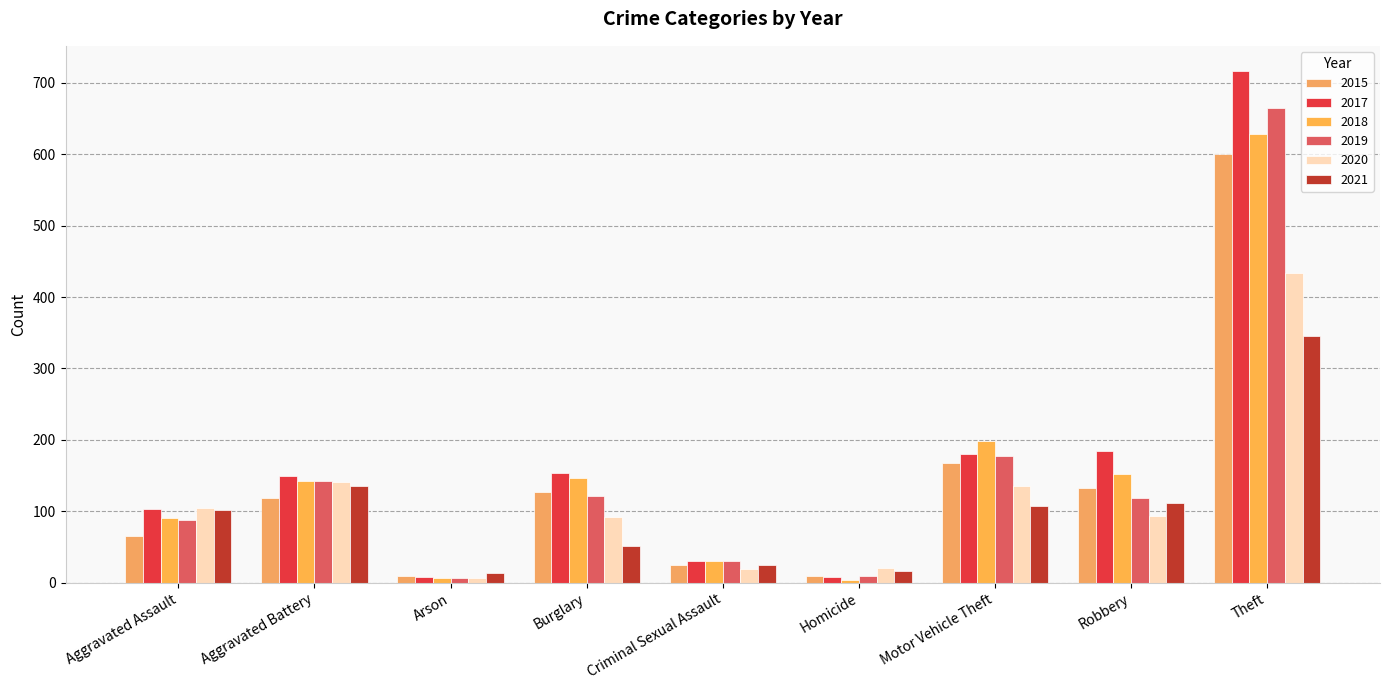

What is the label of the 8th bar from the right?

Aggravated Battery